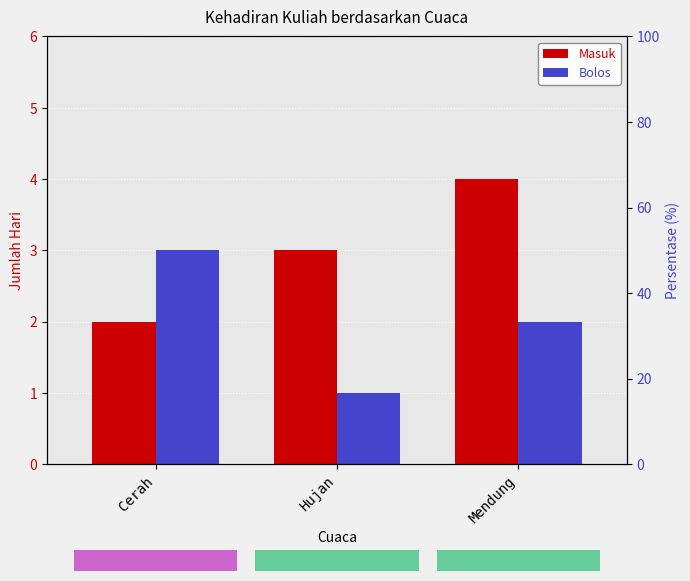

True or false: Bolos has a value of 2 at Mendung.

True